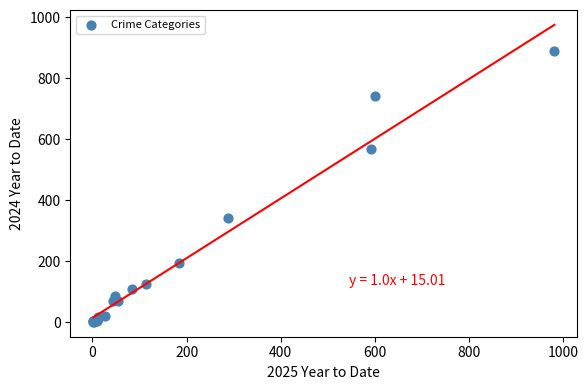

What Y value in the scatter plot is closest to 446?

342